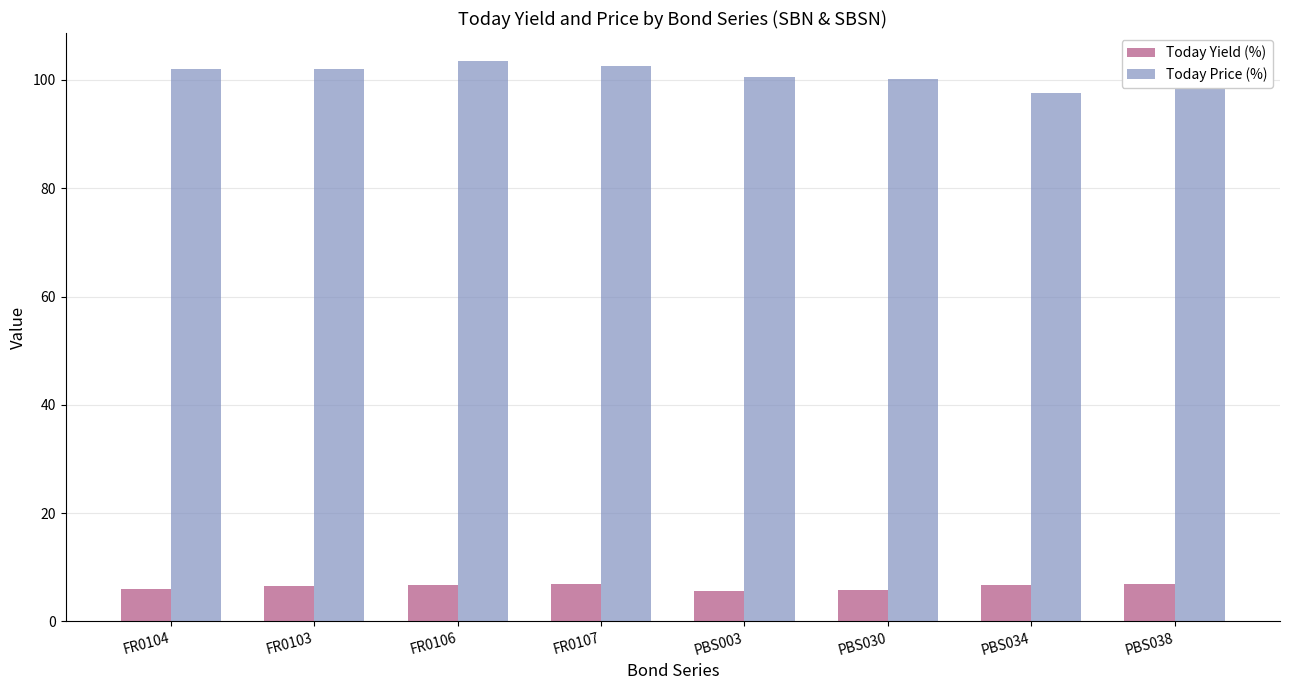

Rank the series by their maximum value, from lowest to highest.

Today Yield (%), Today Price (%)